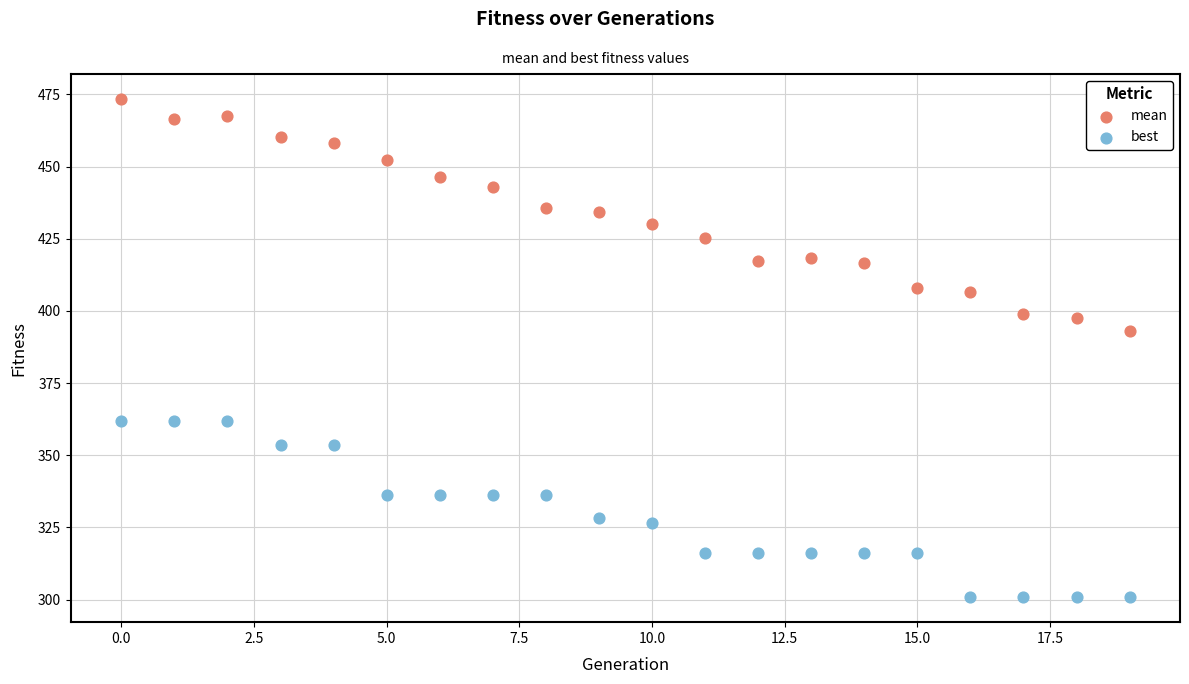

Across all data points, what is the range of Y values (max minus min)?

172.6